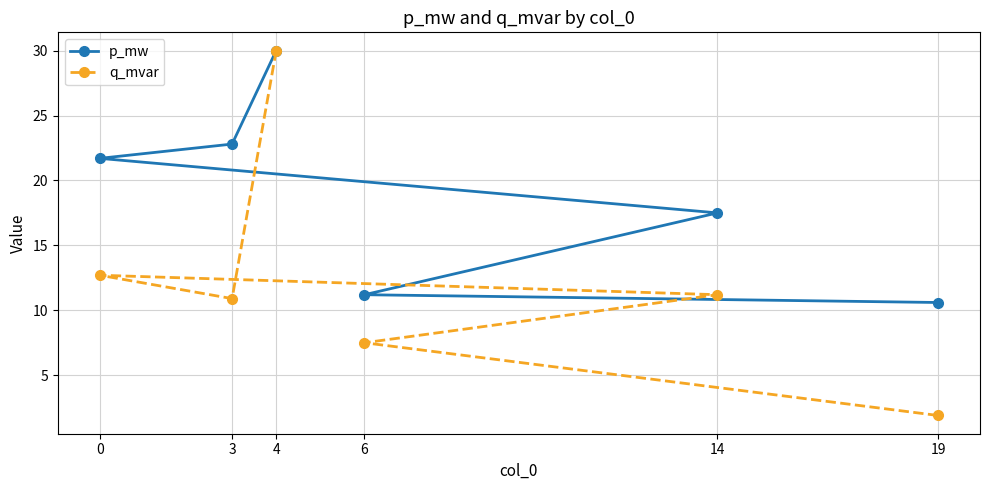

What is the lowest value of the p_mw series?

10.6